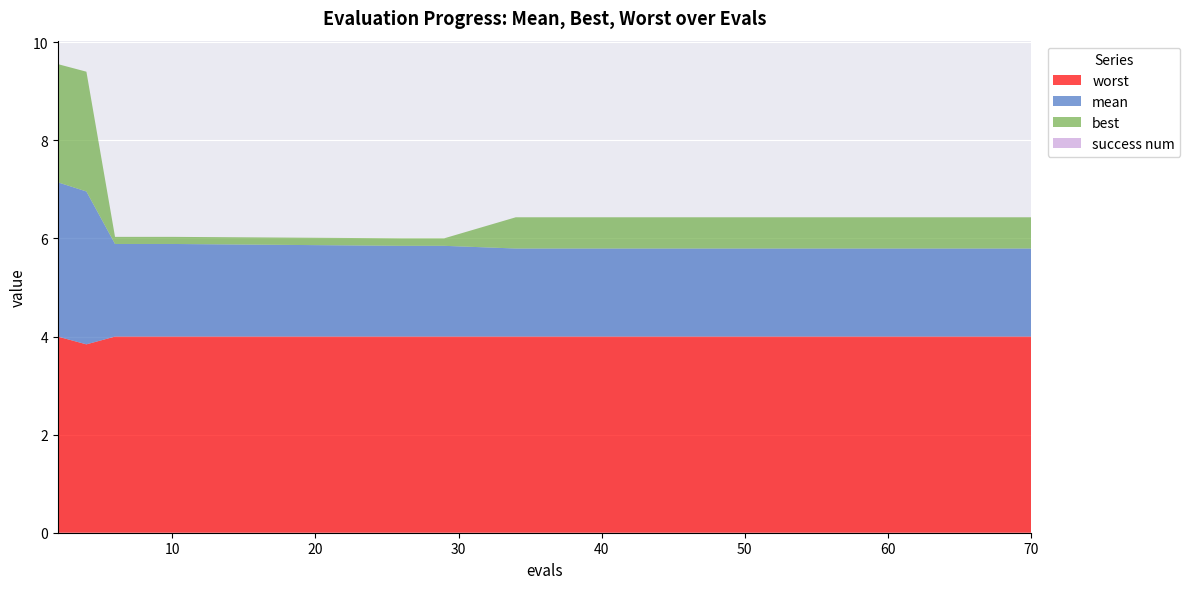

Reading left to right, transcribe all the data shown in this chart.

mean: 2=3.1	4=3.1	6=1.9	8=1.9	10=1.9	26=1.9	29=1.9	34=1.8	38=1.8	43=1.8	49=1.8	54=1.8	59=1.8	64=1.8	70=1.8
best: 2=2.4	4=2.4	6=0.1	8=0.1	10=0.1	26=0.2	29=0.2	34=0.6	38=0.6	43=0.6	49=0.6	54=0.6	59=0.6	64=0.6	70=0.6
worst: 2=4.0	4=3.8	6=4.0	8=4.0	10=4.0	26=4.0	29=4.0	34=4.0	38=4.0	43=4.0	49=4.0	54=4.0	59=4.0	64=4.0	70=4.0
success num: 2=0.0	4=0.0	6=0.0	8=0.0	10=0.0	26=0.0	29=0.0	34=0.0	38=0.0	43=0.0	49=0.0	54=0.0	59=0.0	64=0.0	70=0.0